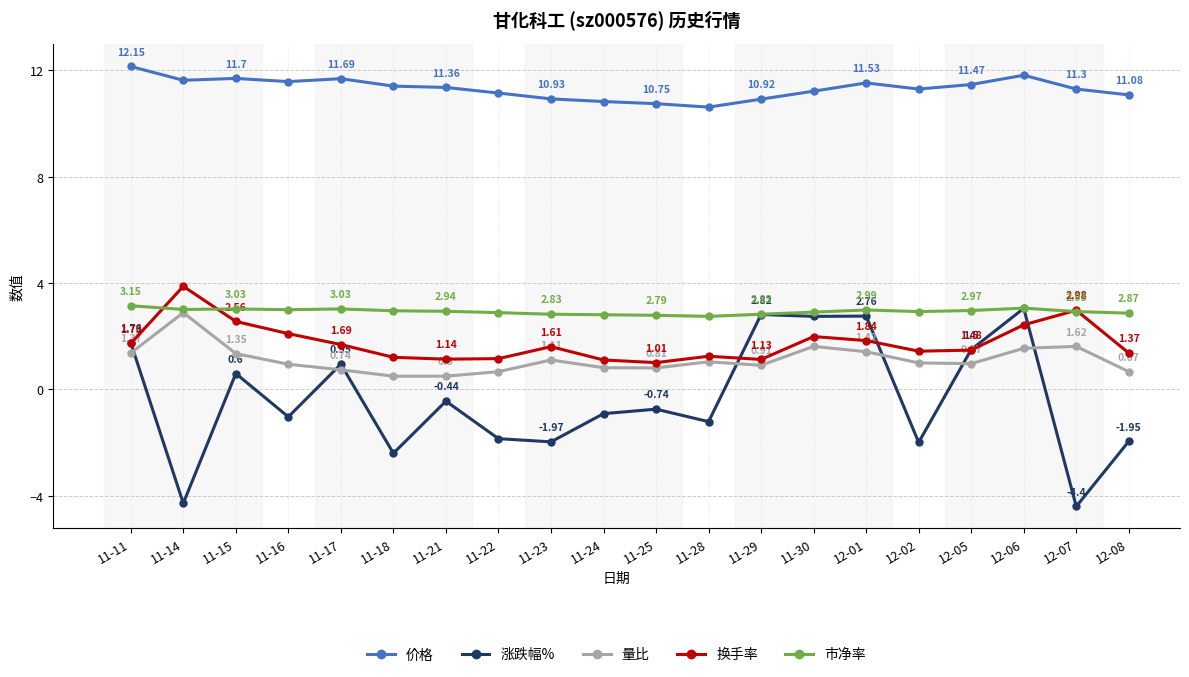

List the series in order of their peak value, lowest first.

量比, 涨跌幅%, 市净率, 换手率, 价格